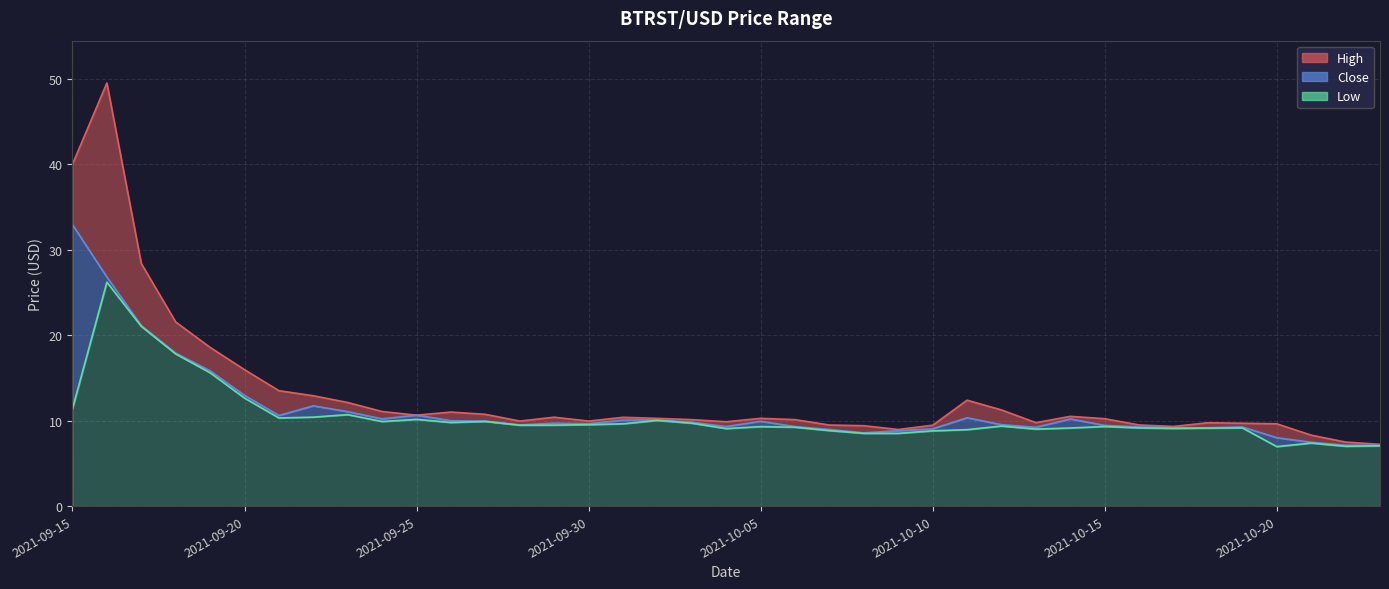

Which series has the largest total across all categories?

High